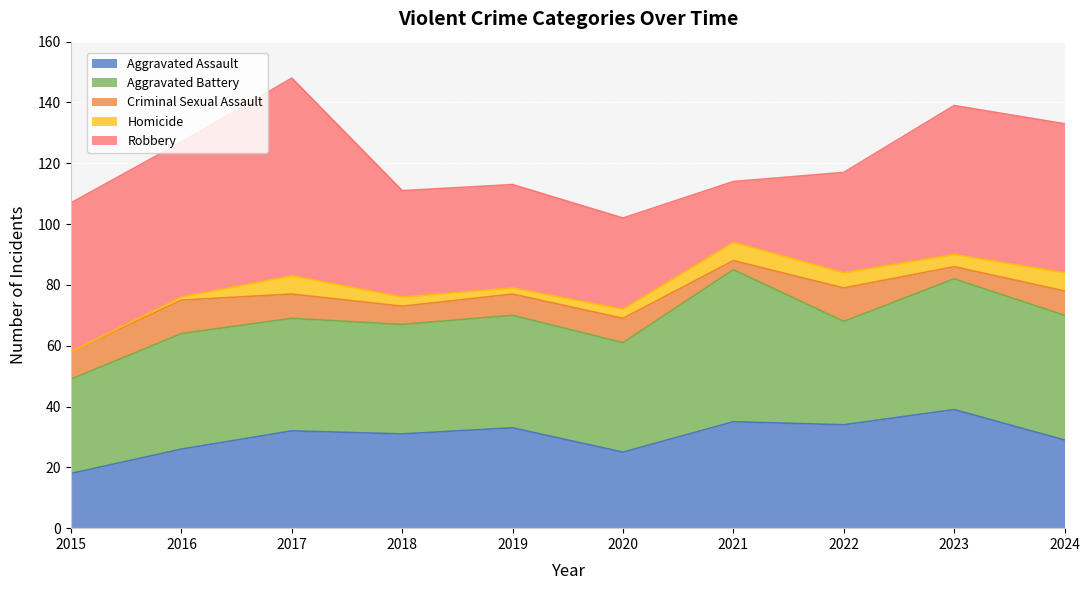

True or false: Homicide and Aggravated Assault cross at least once.

False